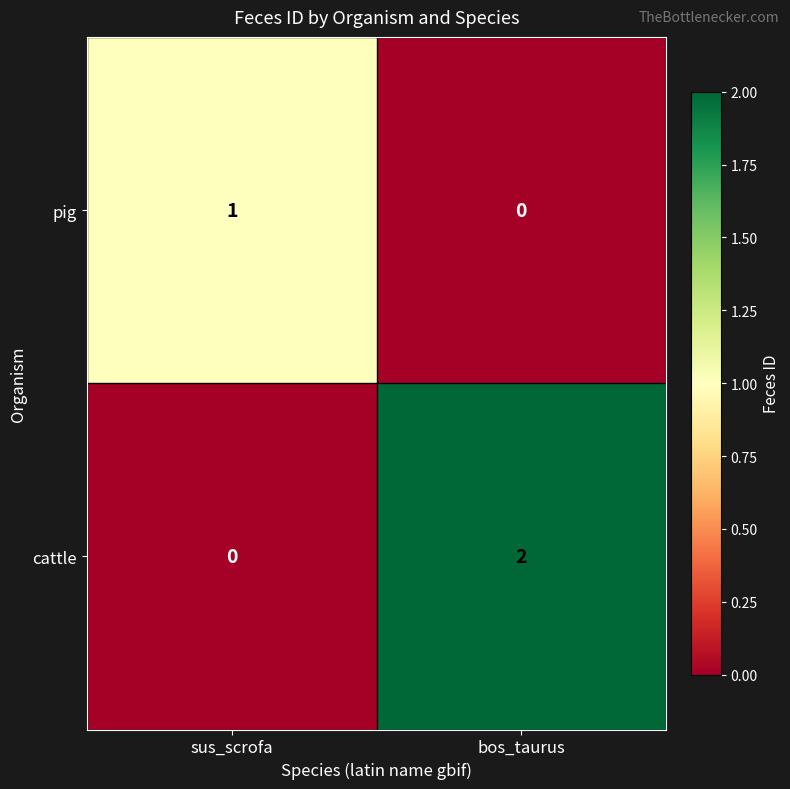

How many series are shown in this chart?

2